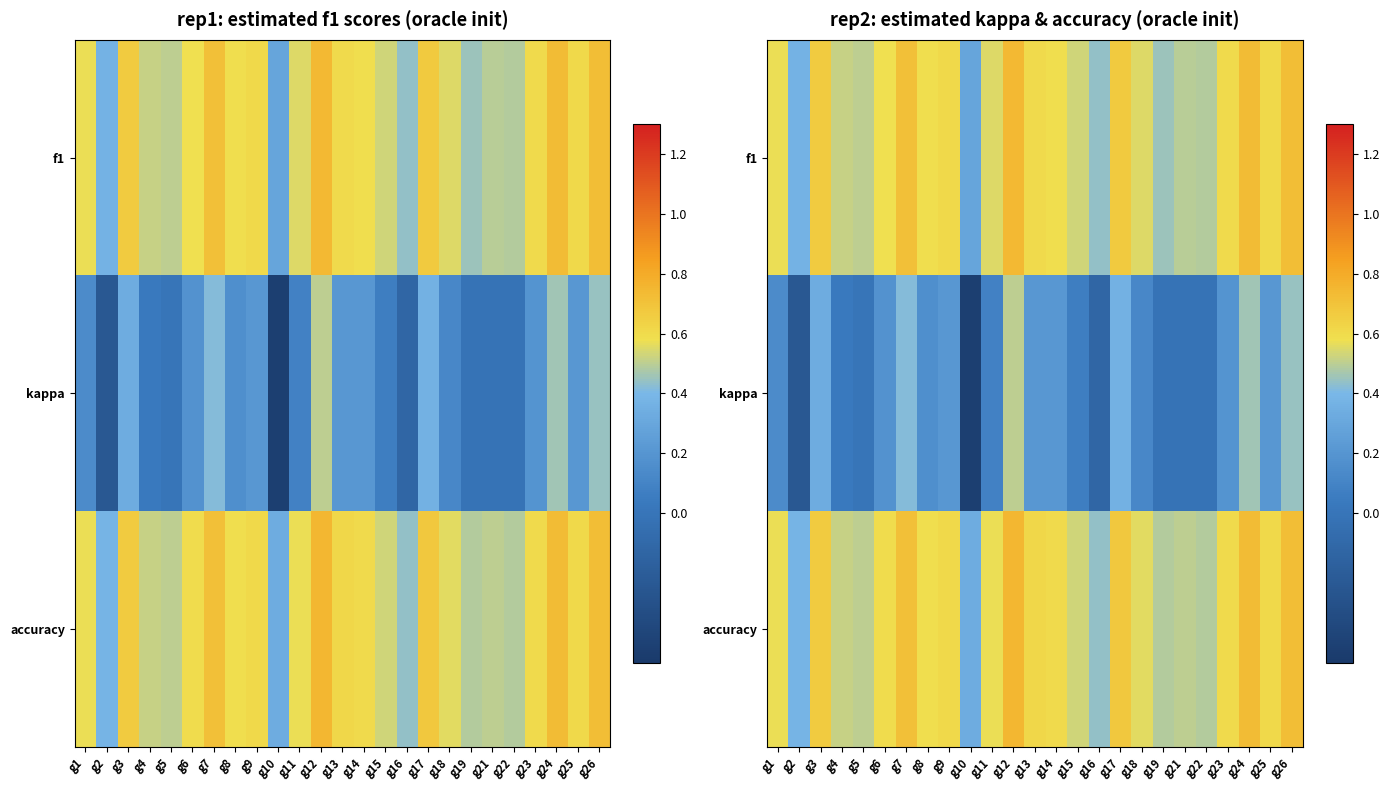

What value does the accuracy series have at g13?

0.6